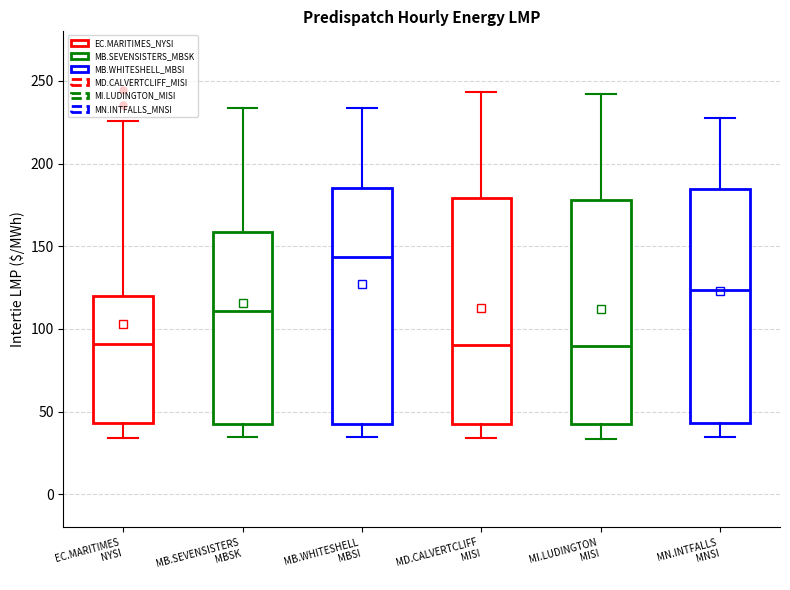

Reading left to right, read every box against the y-axis: the position of its median line, the range the box covers, and the ends of its whiskers. The values are not printed on the chart, so give them approximately, as read against the axis.

EC.MARITIMES NYSI: median 90, box 45 to 120, whiskers 35 to 225
MB.SEVENSISTERS MBSK: median 110, box 45 to 160, whiskers 35 to 235
MB.WHITESHELL MBSI: median 145, box 45 to 185, whiskers 35 to 235
MD.CALVERTCLIFF MISI: median 90, box 45 to 180, whiskers 35 to 245
MI.LUDINGTON MISI: median 90, box 40 to 180, whiskers 35 to 240
MN.INTFALLS MNSI: median 125, box 45 to 185, whiskers 35 to 230